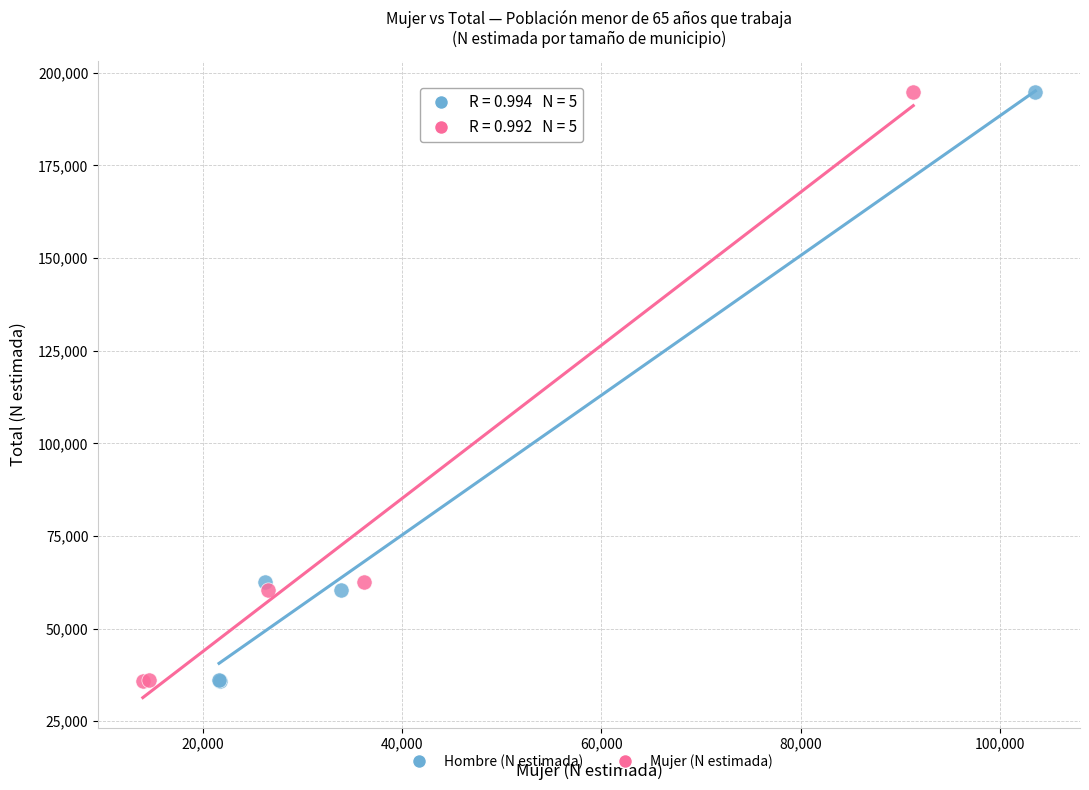

What are all the series names shown in the legend?

Hombre (N estimada), Mujer (N estimada)